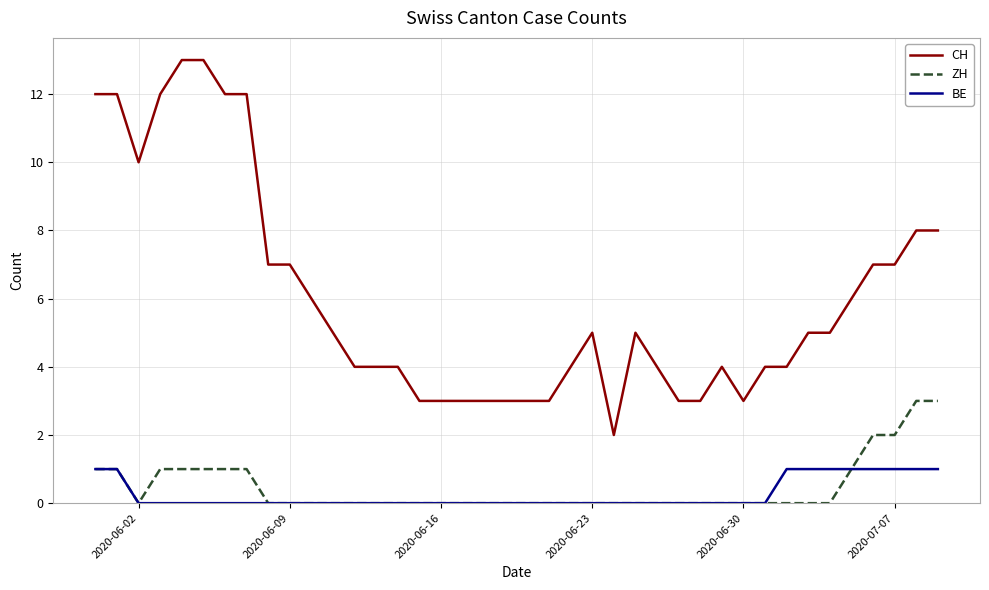

Does the chart have visible grid lines?

Yes